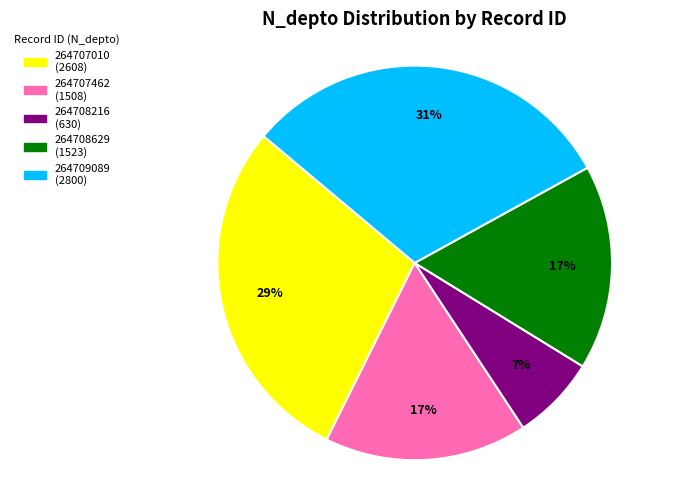

To the nearest percent, what portion does 264709089 represent?

31%